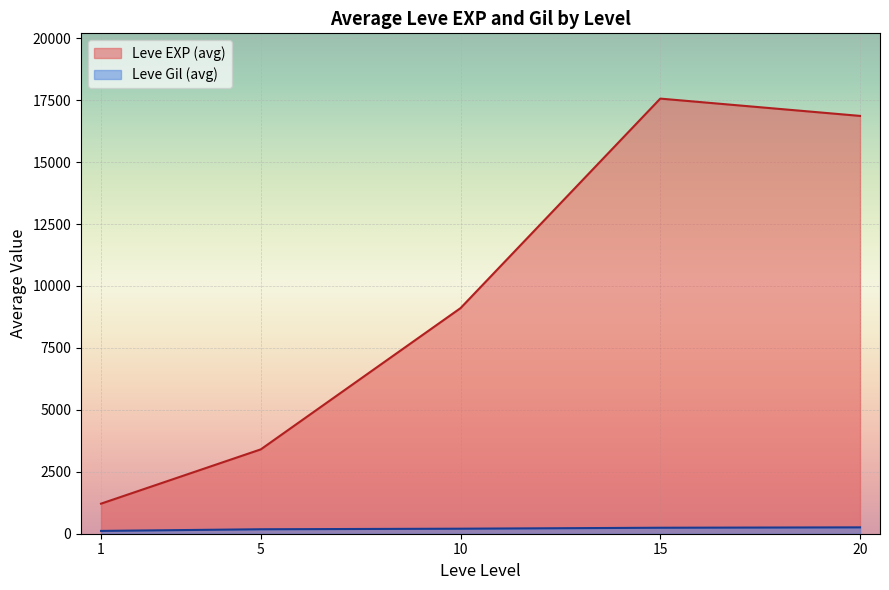

True or false: Leve EXP and Leve Gil intersect in this chart.

False